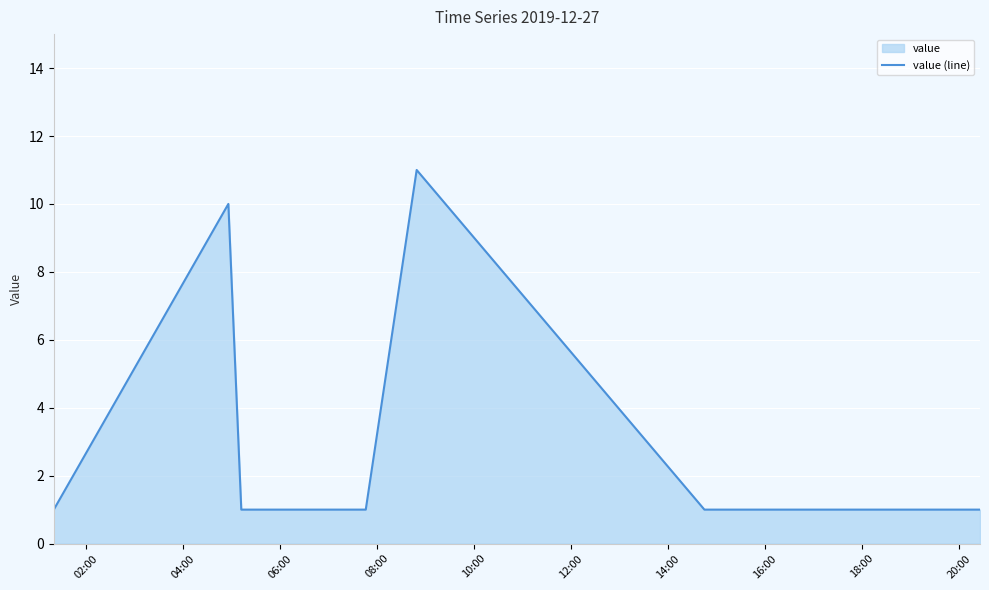

What is the difference between the maximum and second lowest values?

10